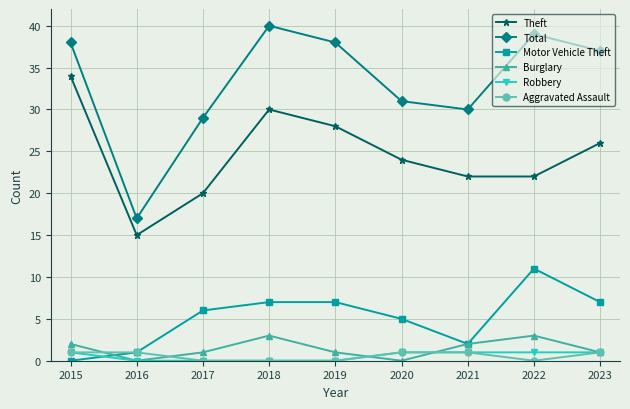

How many data points in Robbery are less than 1?

4